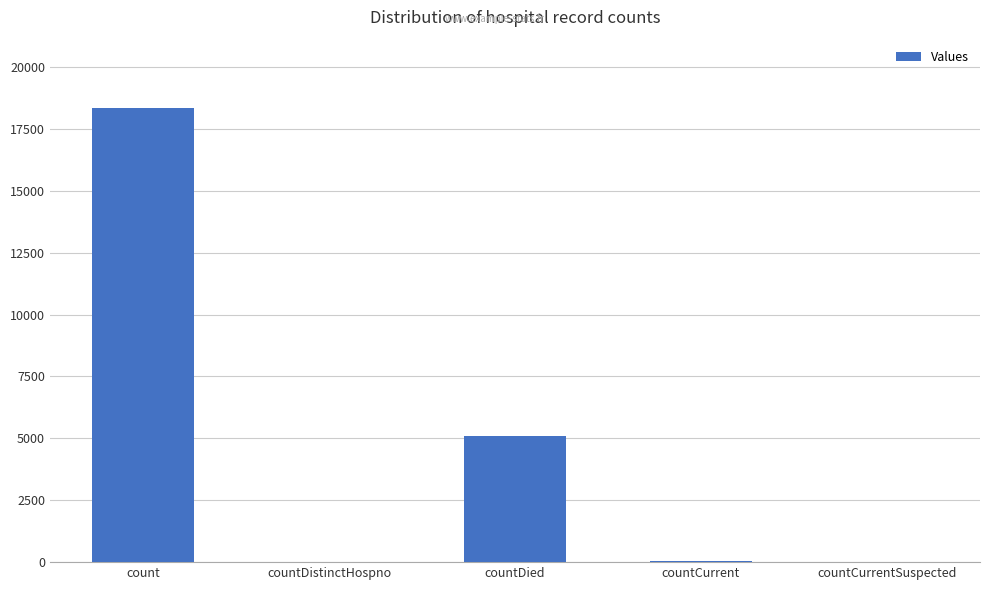

Between countDied and count, which is larger?

count